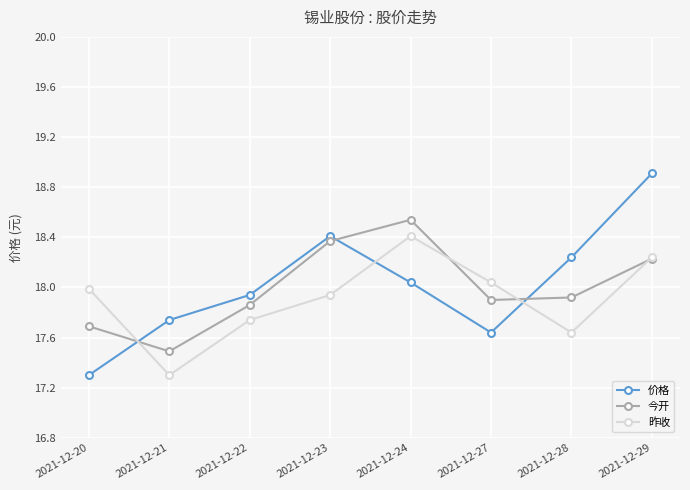

Is it true that 今开 equals 17.5 at 2021-12-21?

True